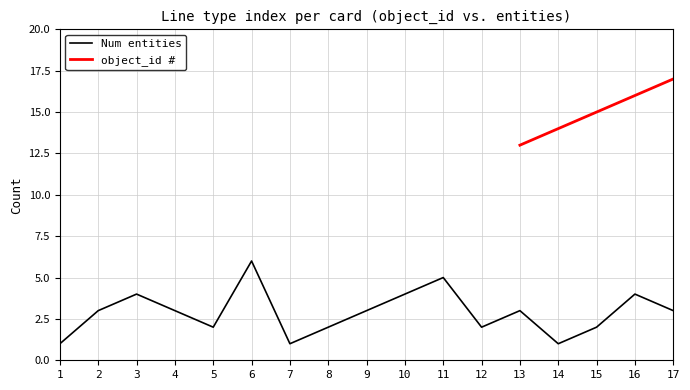

What is the sum of all values?

49